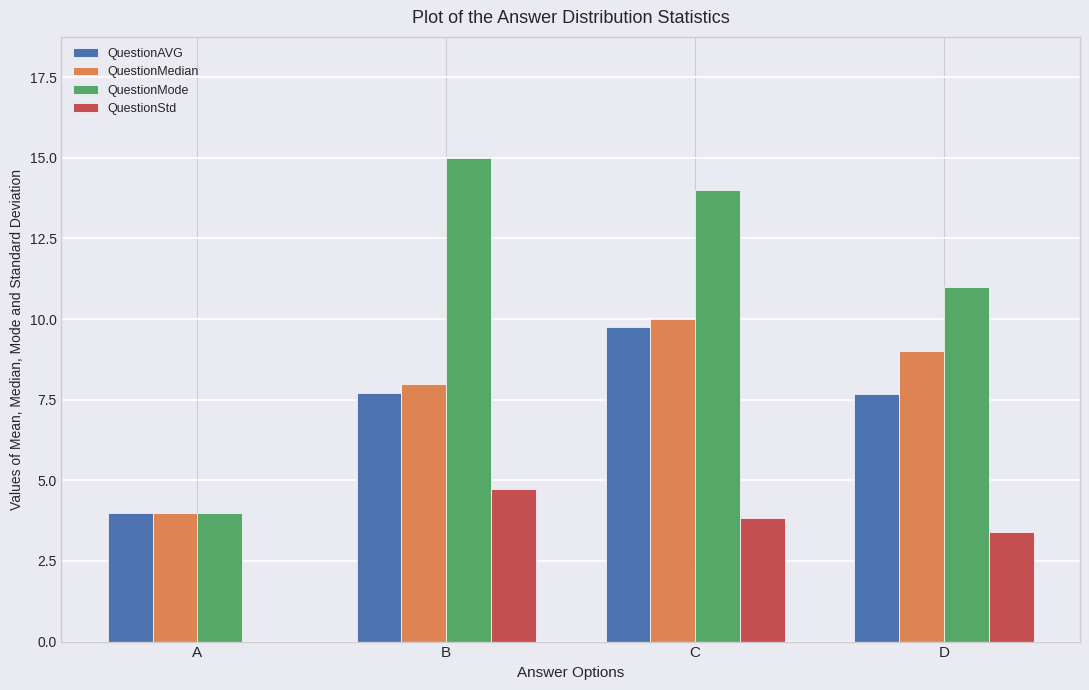

What value does the QuestionStd series have at D?

3.4